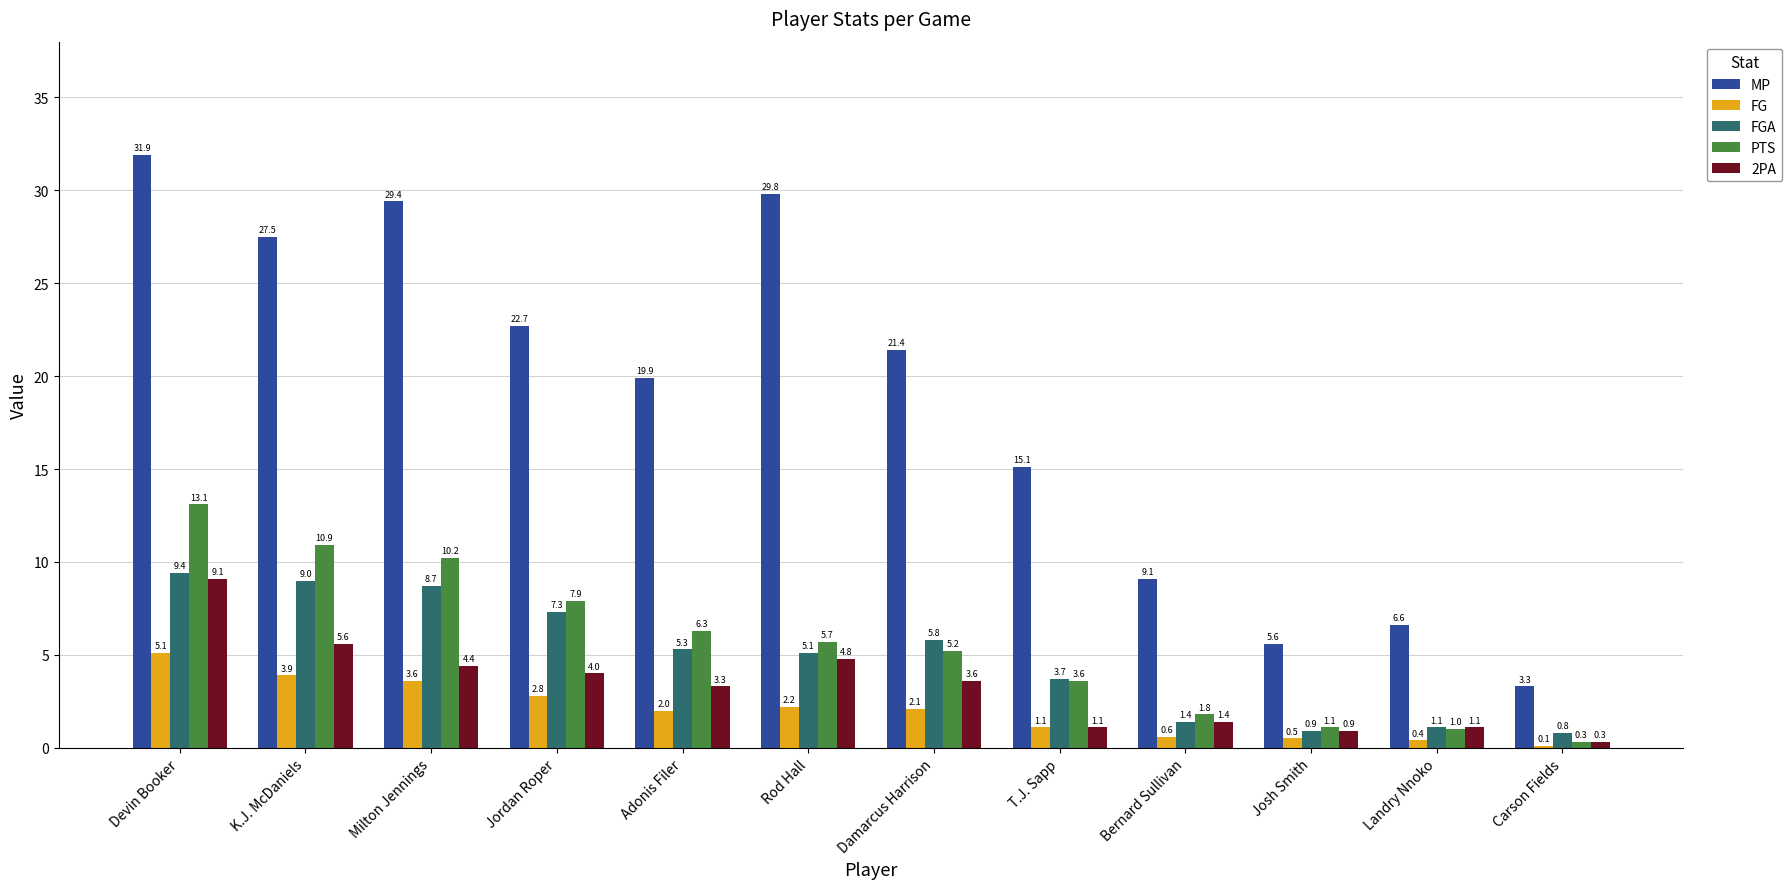

How many categories are shown in the chart?

12